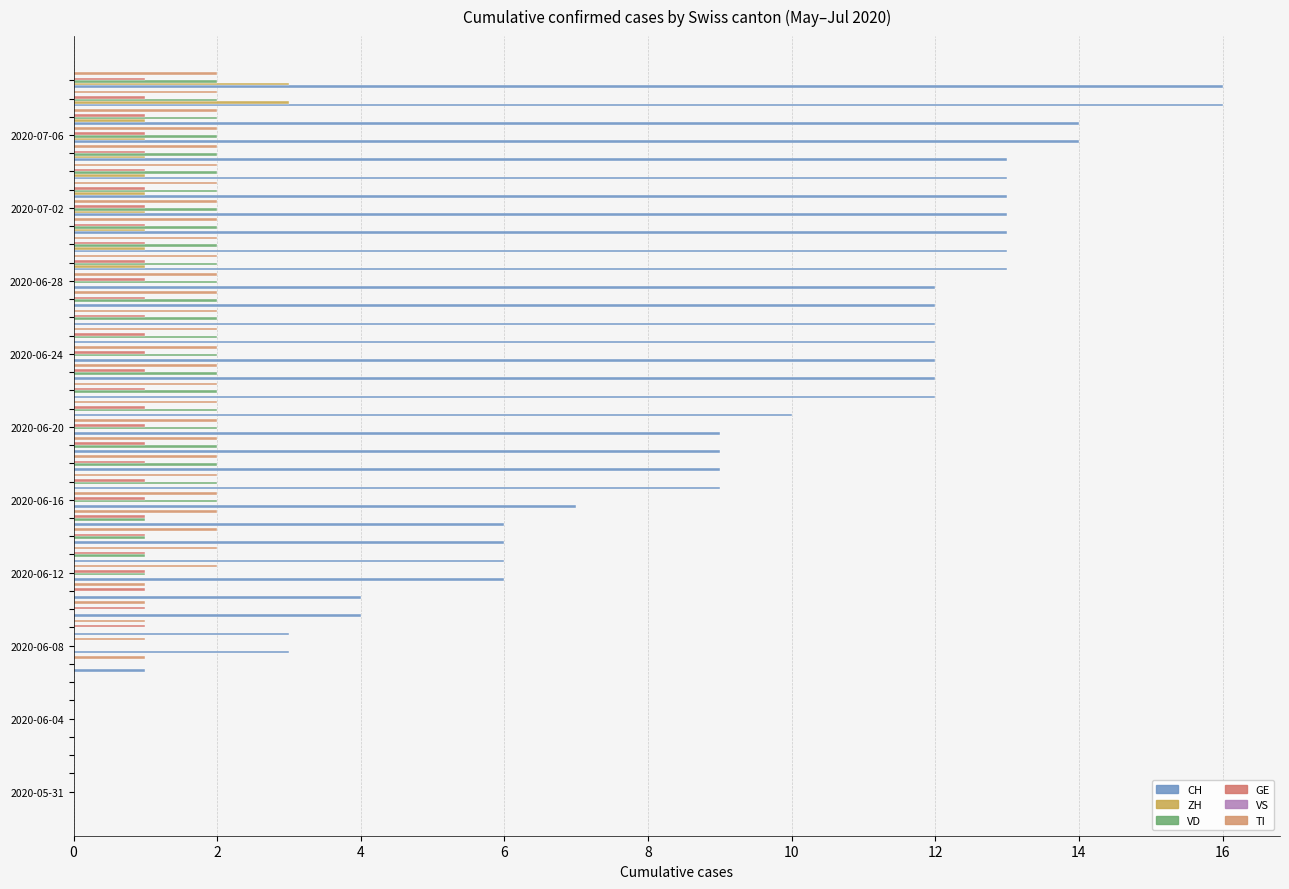

What are all the series names shown in the legend?

CH, ZH, VD, GE, VS, TI